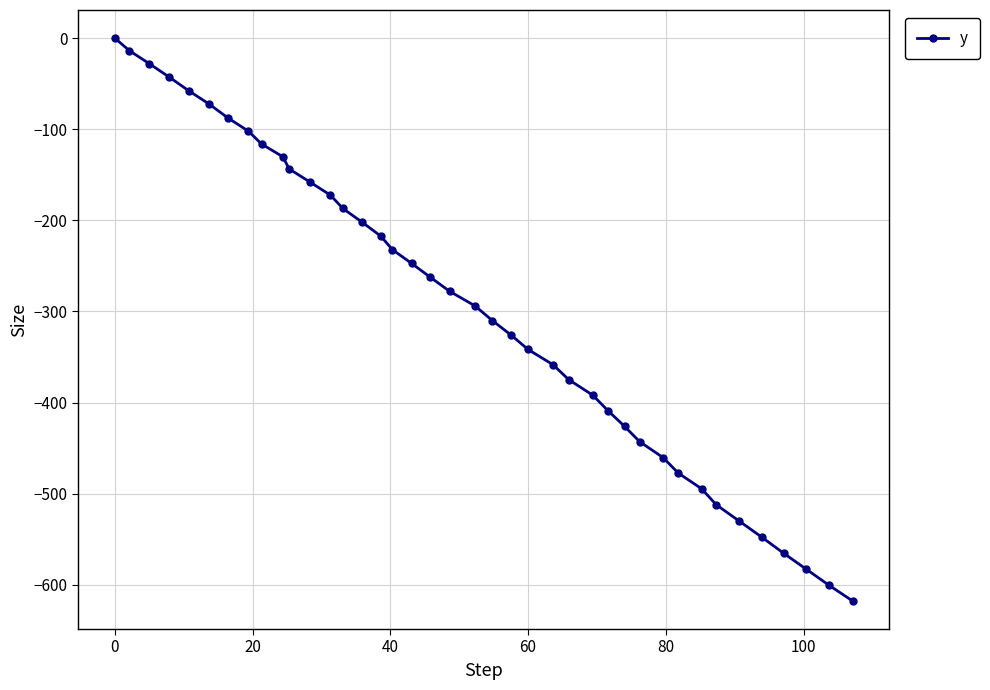

What is the minimum value shown in the chart?

-617.6